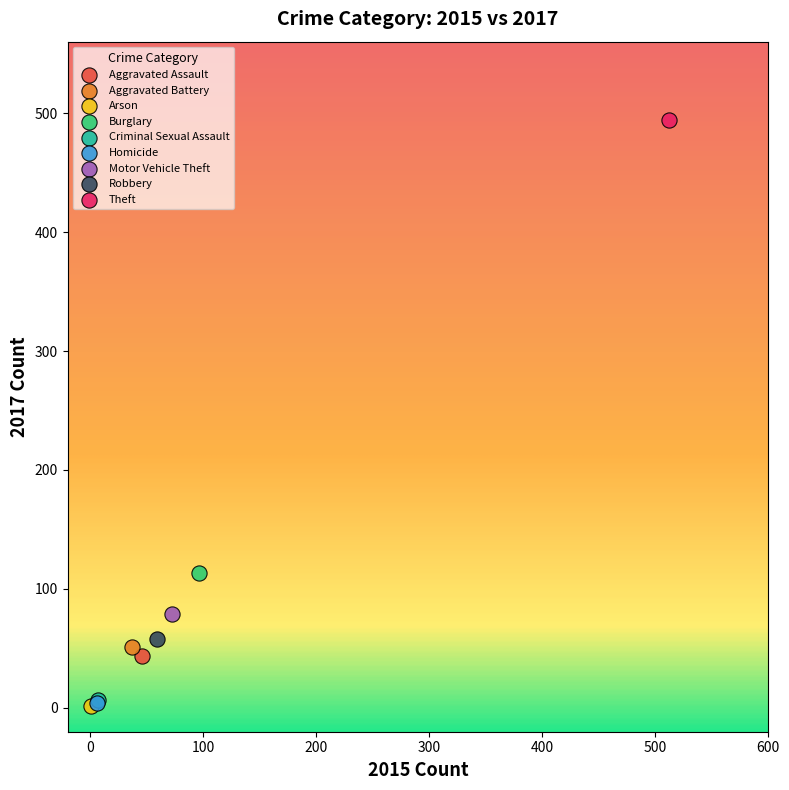

Which series contains the highest Y value?

Theft